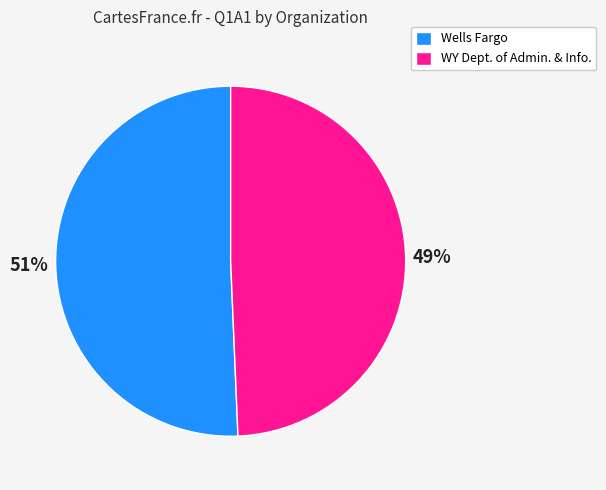

The Wells Fargo slice represents 61% of the pie. True or false?

False